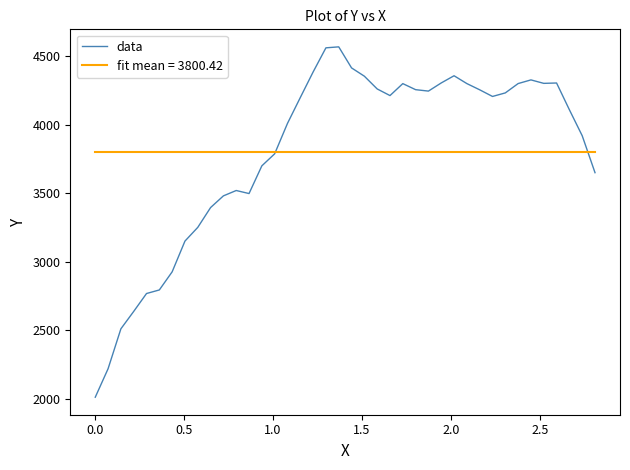

List the series in order of their peak value, lowest first.

fit mean = 3800.42, data